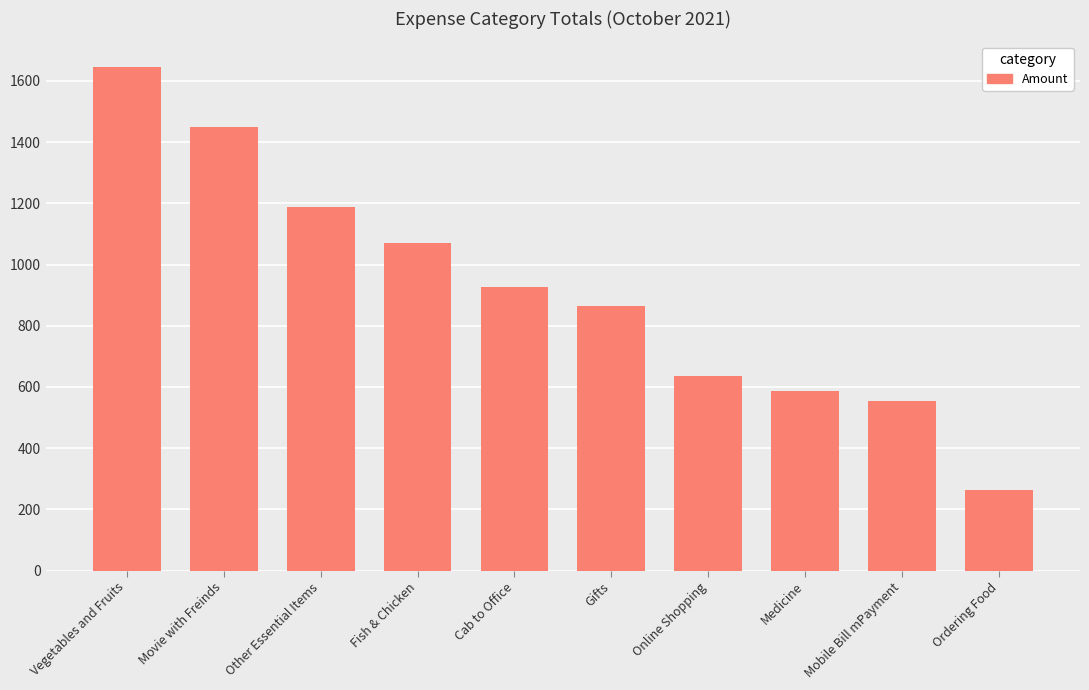

Are the bars grouped side by side (vs. stacked)?

No